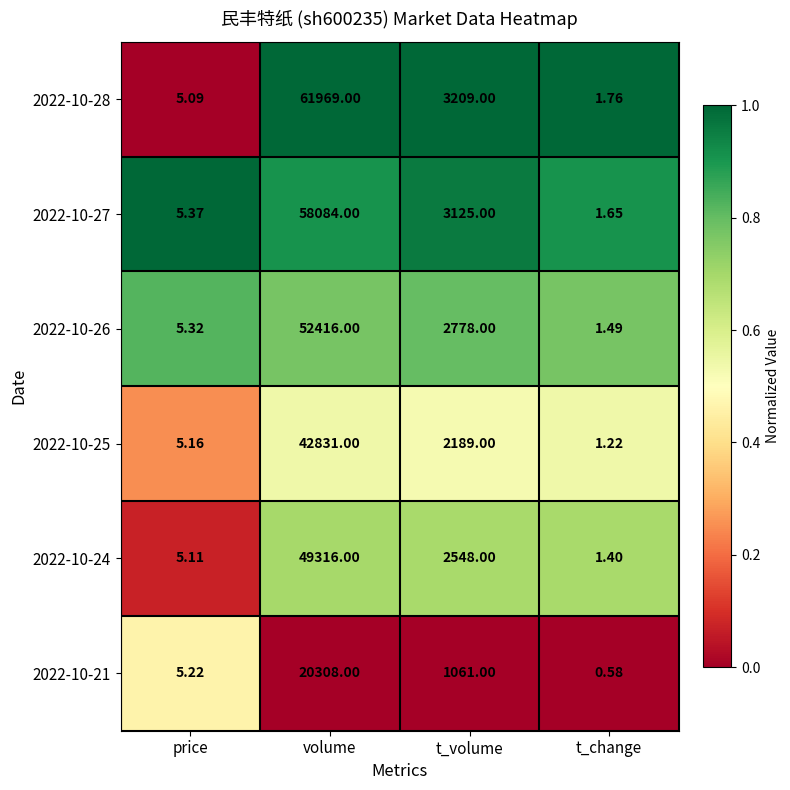

At which label does 2022-10-27 first exceed 3125?

volume